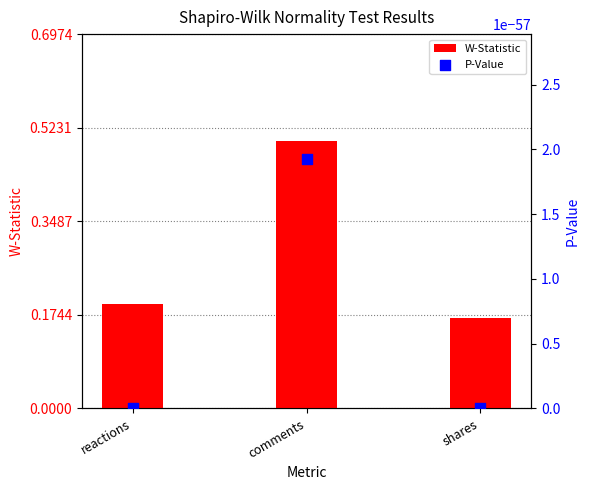

Which series has the widest spread of Y values?

W-Statistic